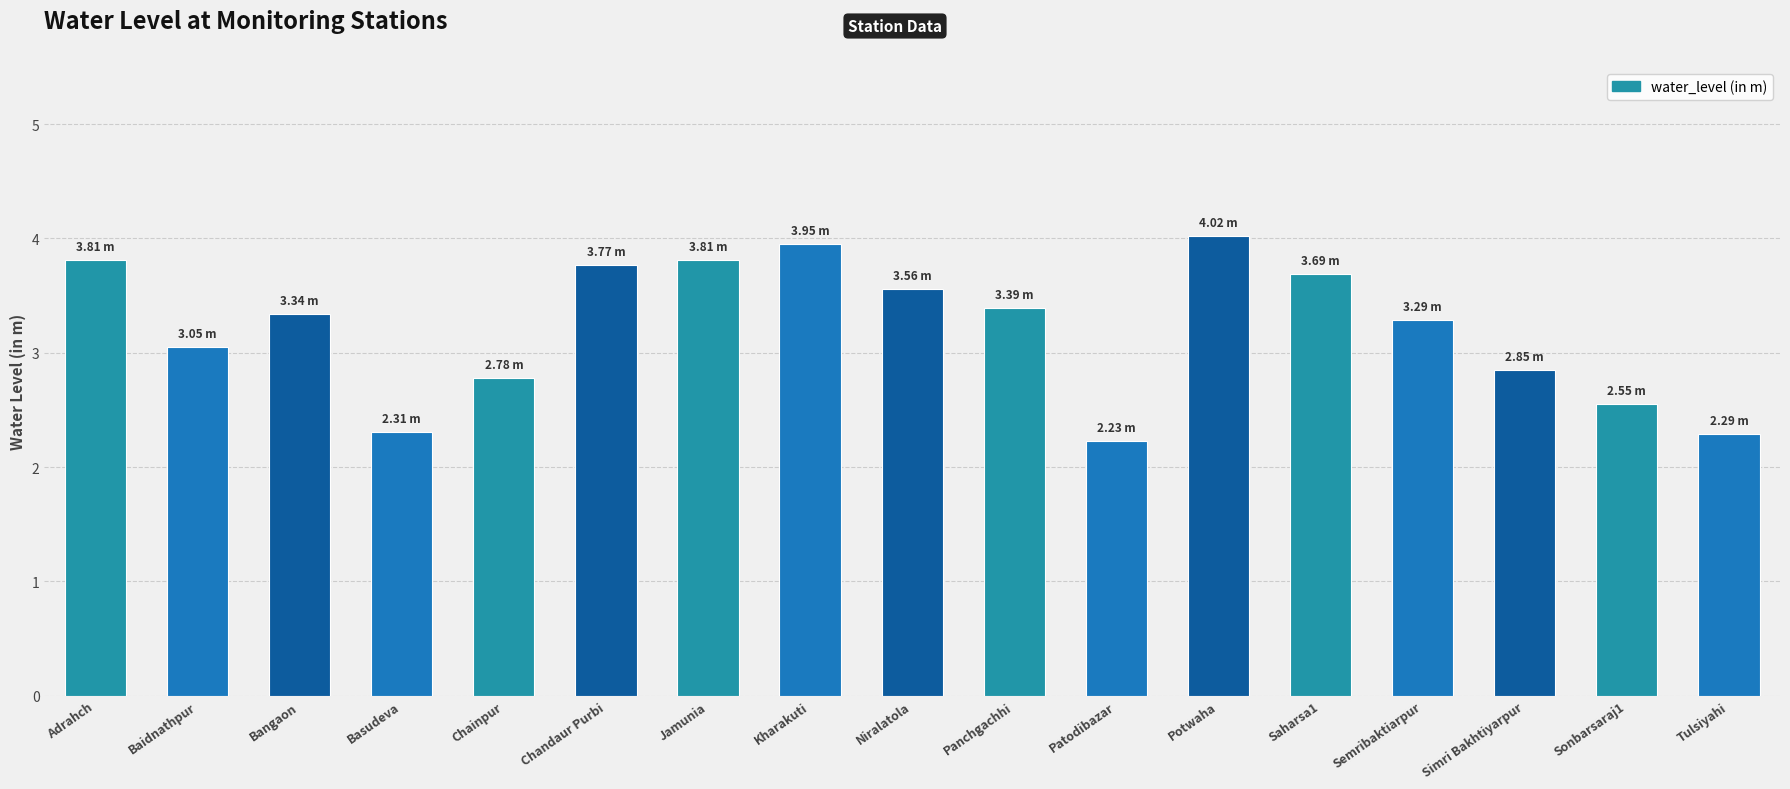

Approximately how many times larger is the value at Jamunia compared to Sonbarsaraj1?

1.5